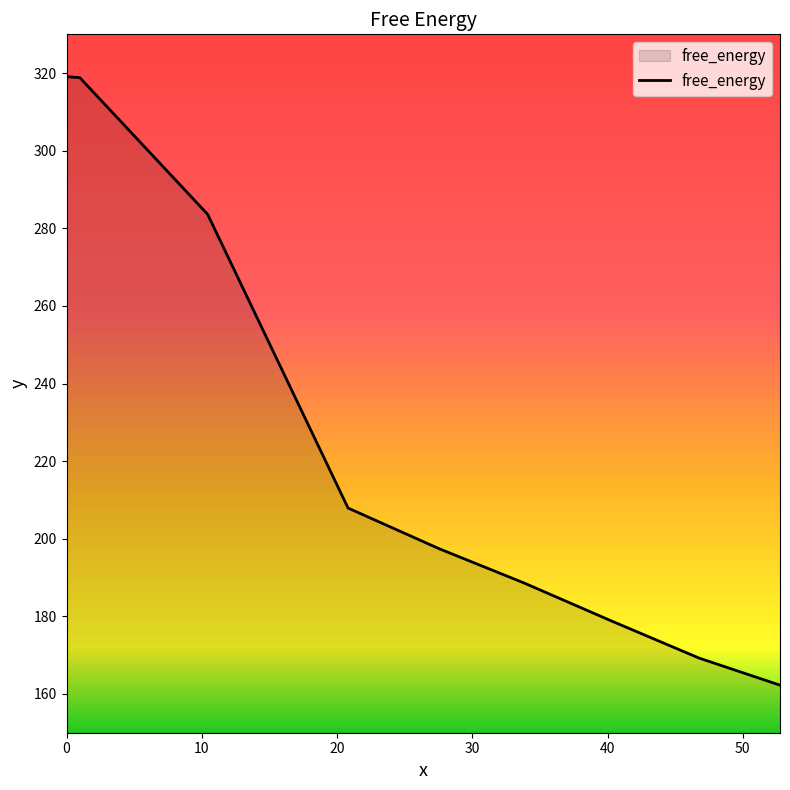

What is the maximum value shown in the chart?

319.1